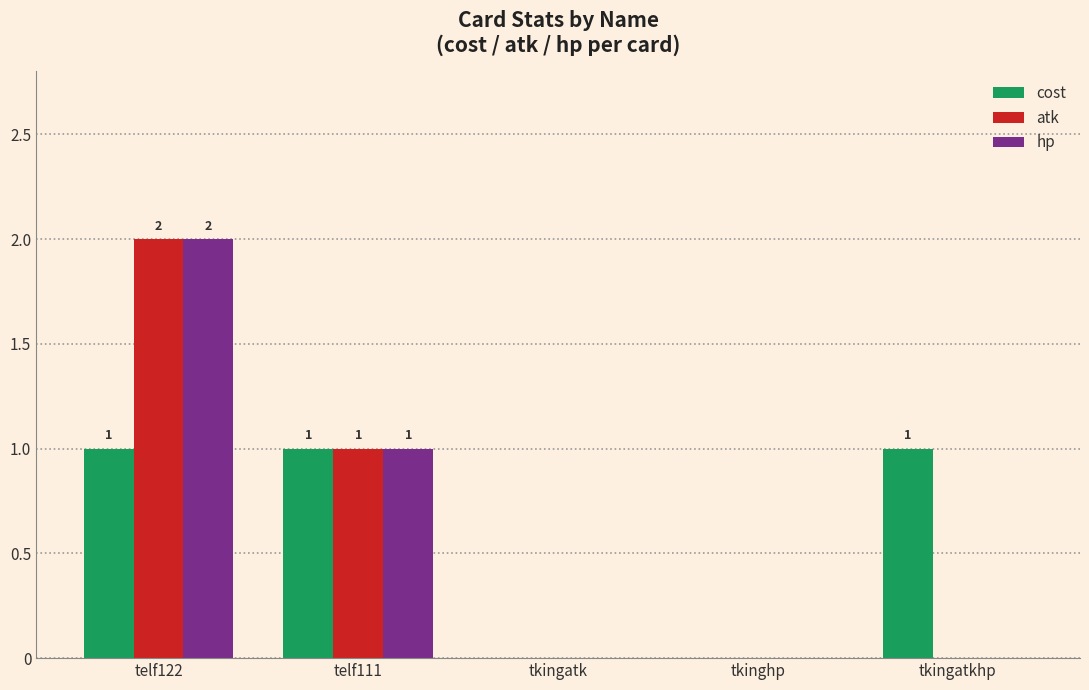

At which category is the sum across all series the highest?

telf122